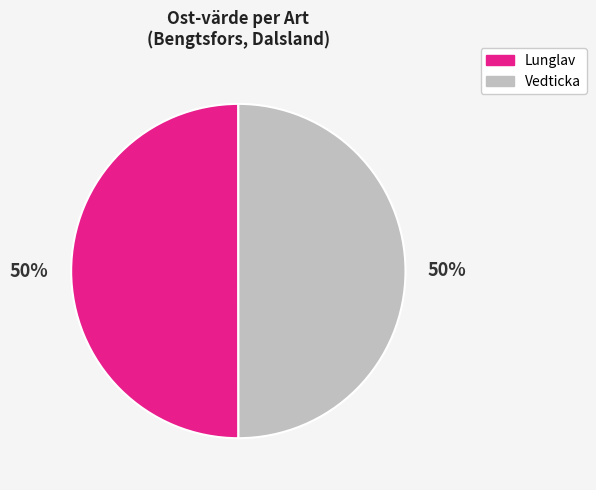

To the nearest percent, what is the average slice percentage?

50%